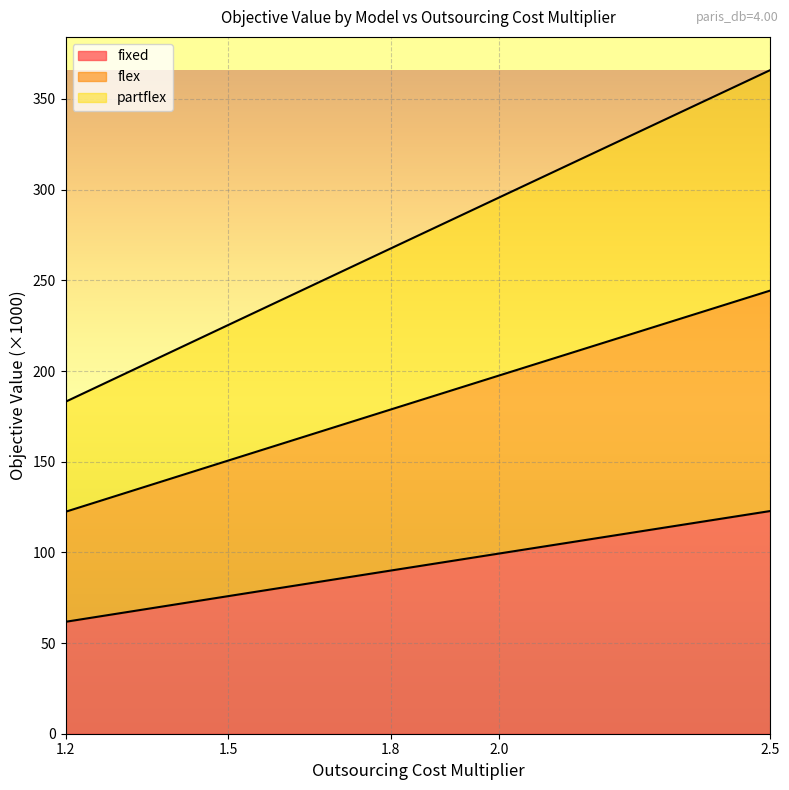

What is the label of the 3rd point from the left?

1.8